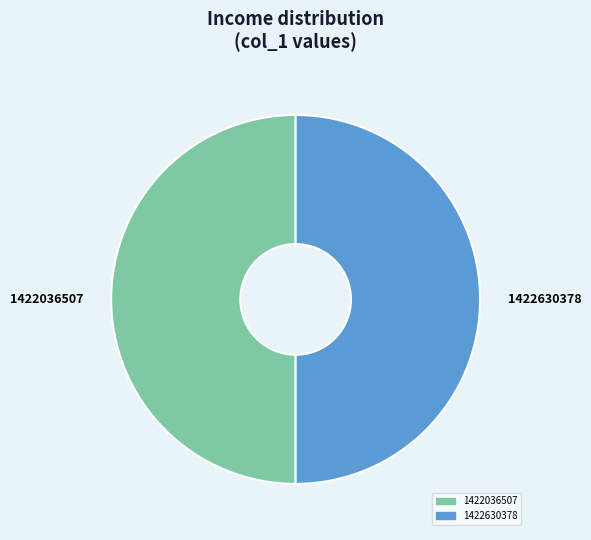

How many segments does this pie chart have?

2